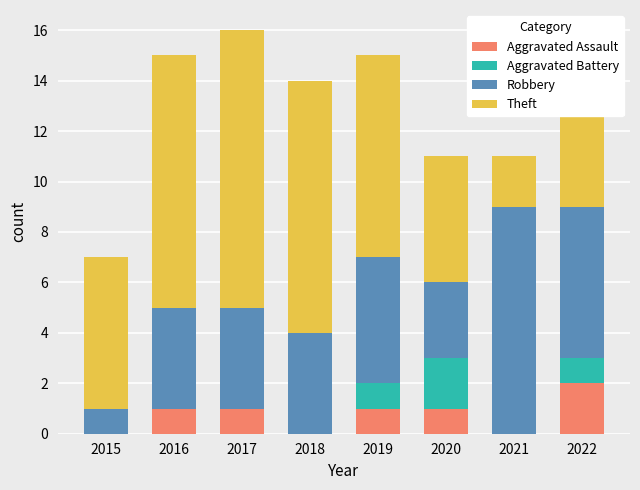

Does the chart contain stacked bars?

Yes